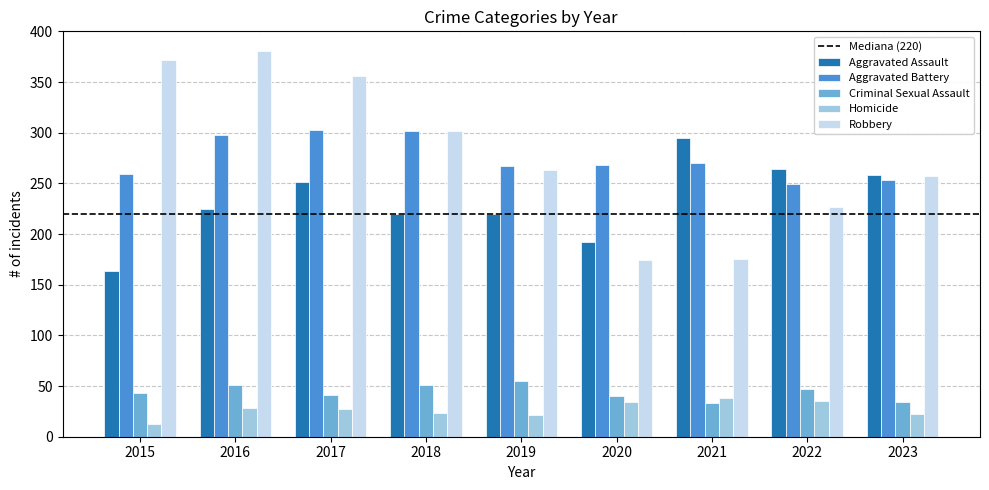

What is the approximate value of Robbery at 2017?

356